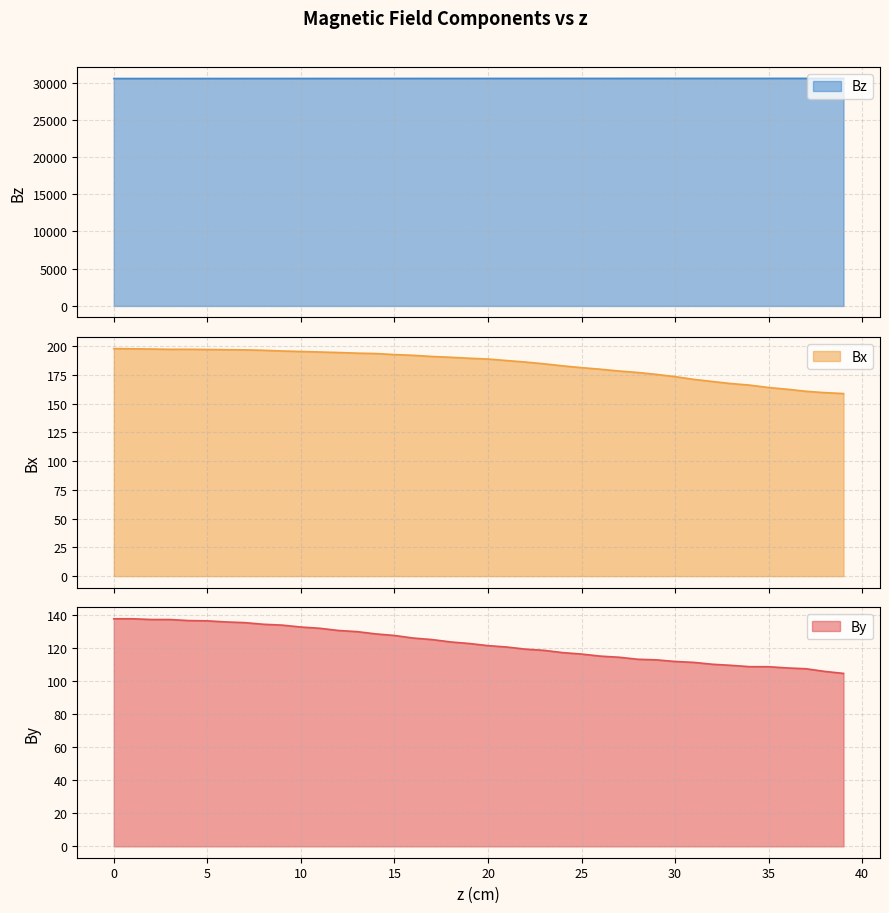

What is the total value across all series at 28?

30844.1